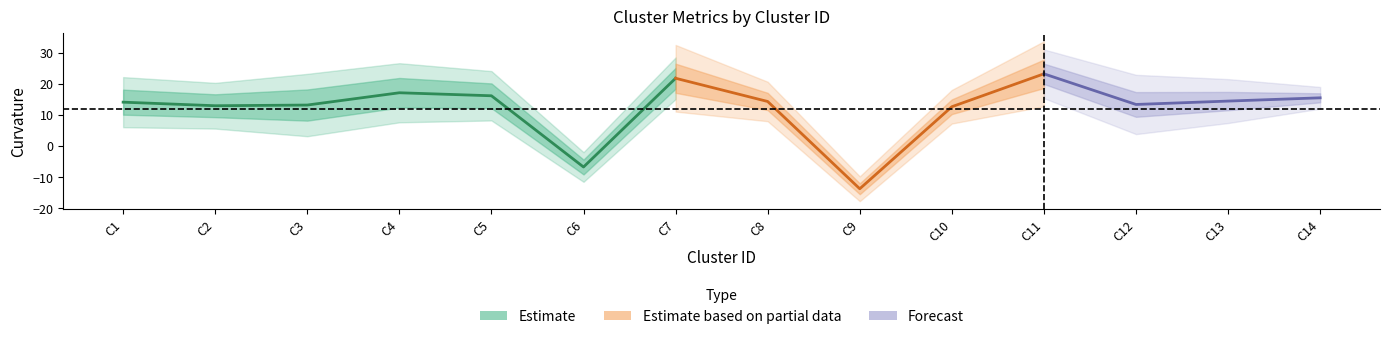

Which has a higher value, 13 or 7?

7